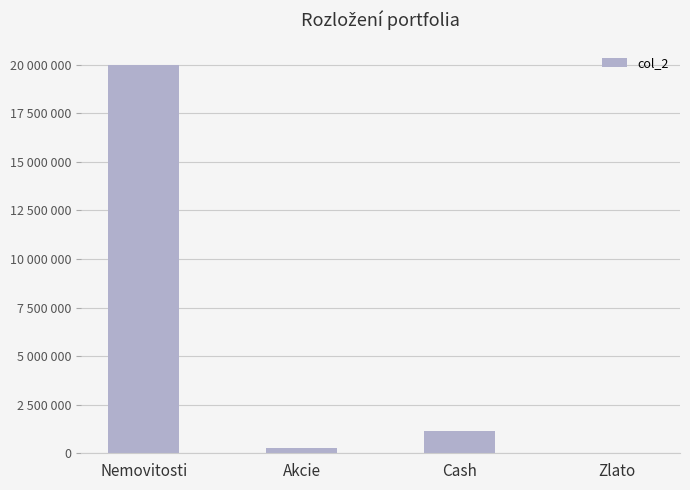

Read the value at Cash, to the nearest 50.

1140000